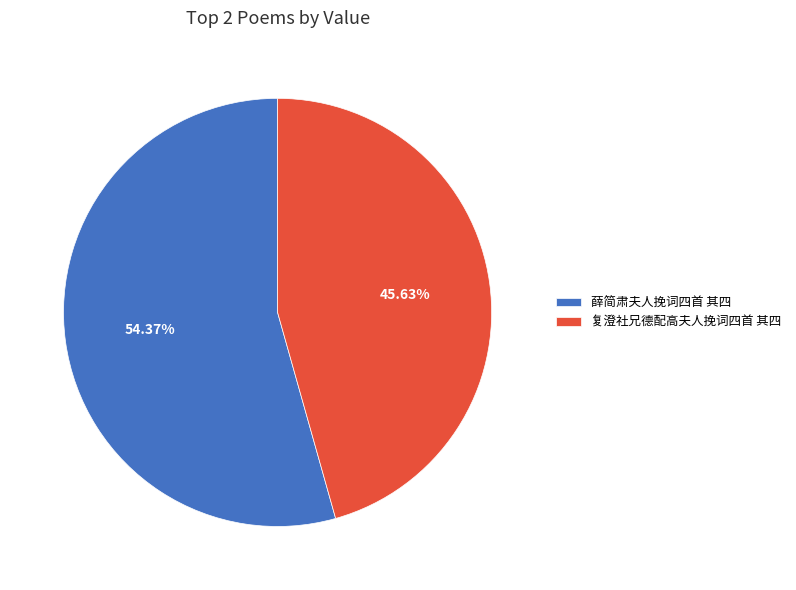

Approximately how many times larger is the value at 薛简肃夫人挽词四首 其四 compared to 复澄社兄德配高夫人挽词四首 其四?

1.2